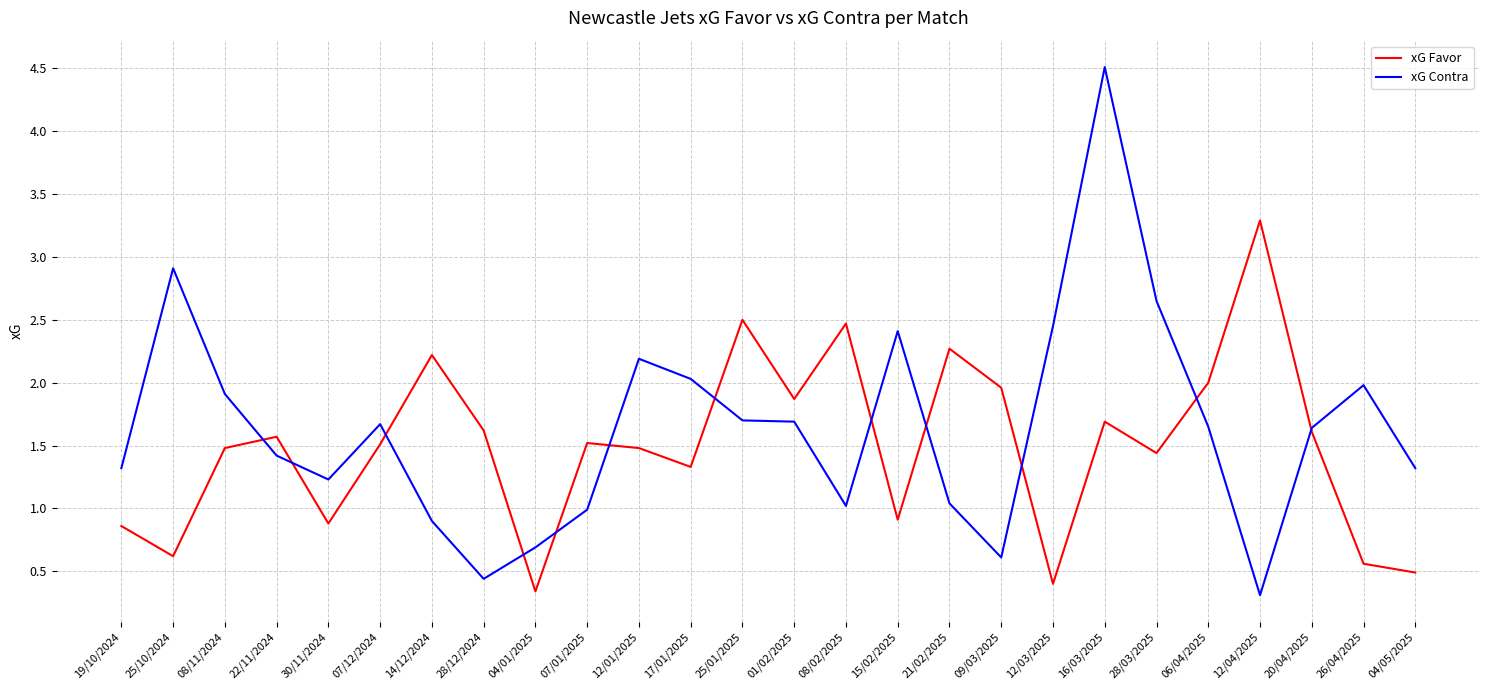

What position from the right is 09/03/2025?

9